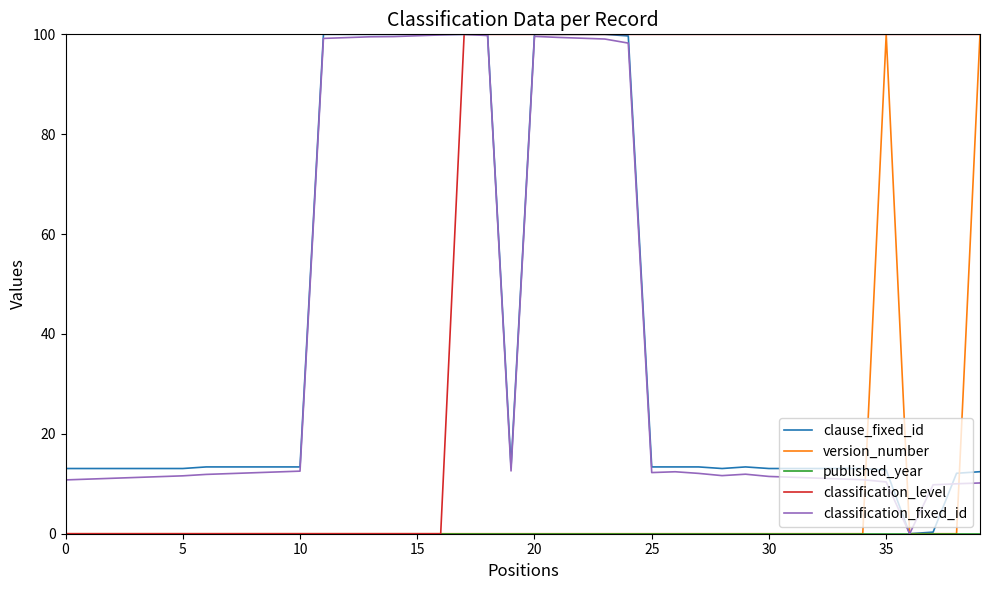

Which series has the largest total across all categories?

classification_level